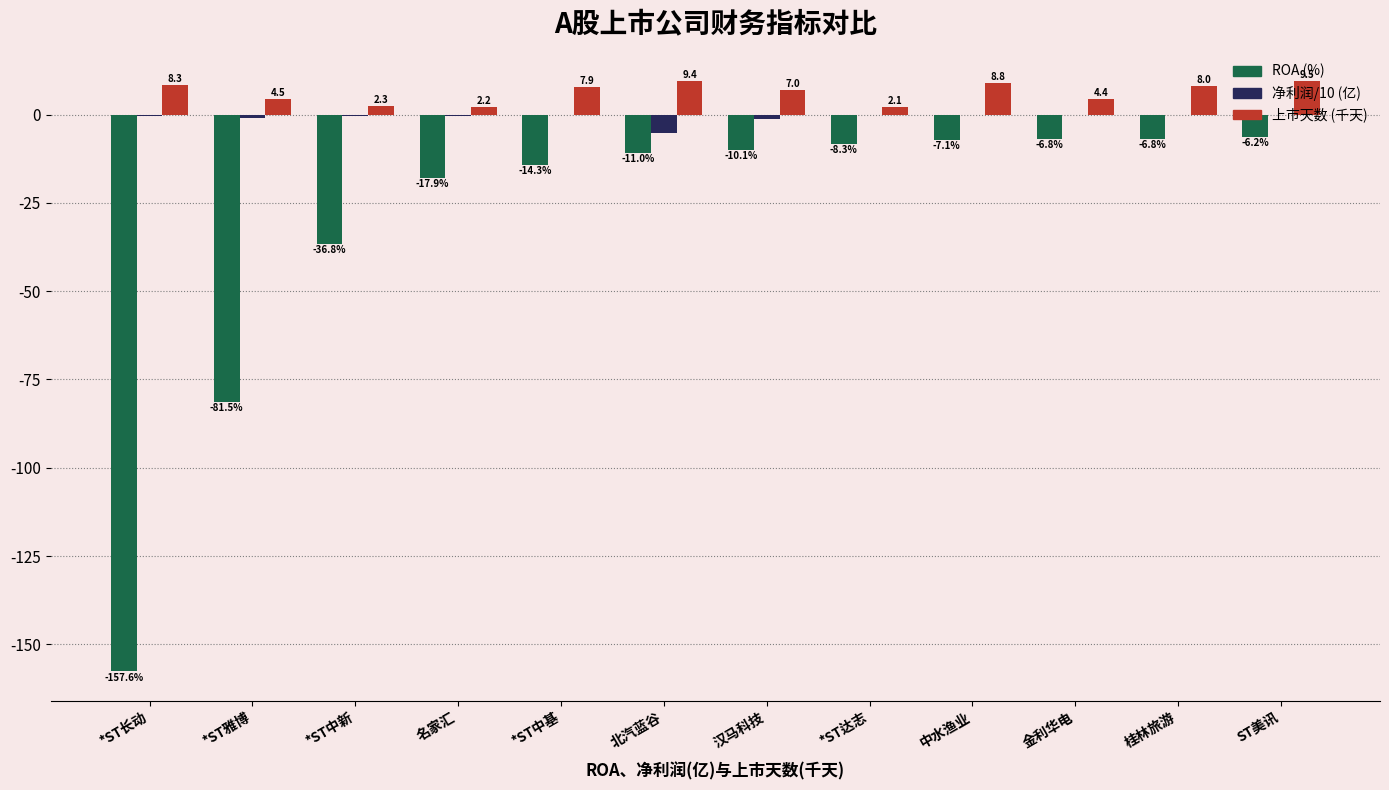

How many groups of bars are there?

12